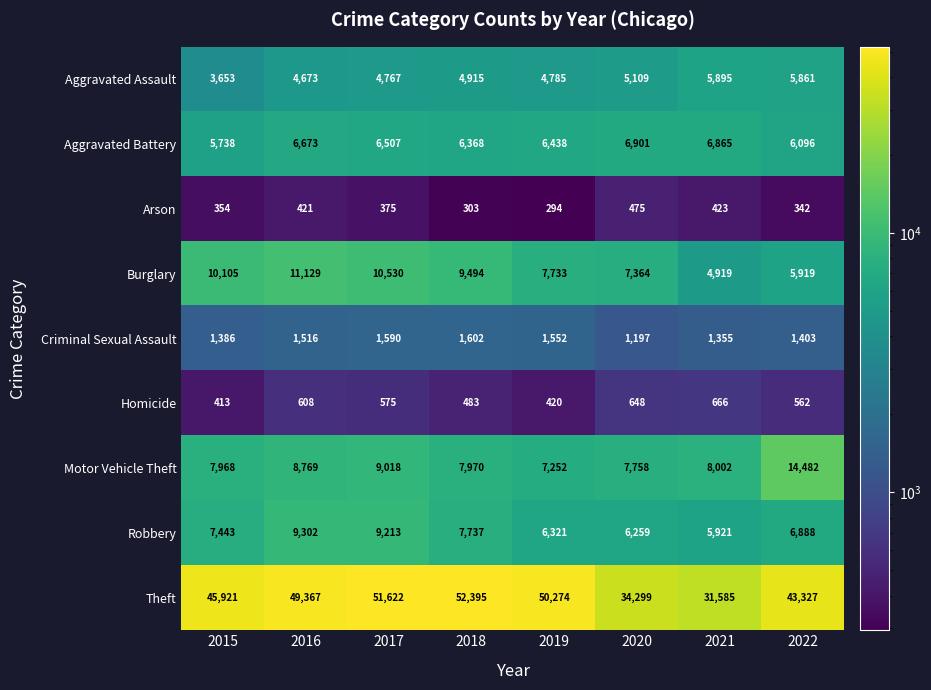

What is the sum of the Criminal Sexual Assault values at 2015 and 2022?

2789